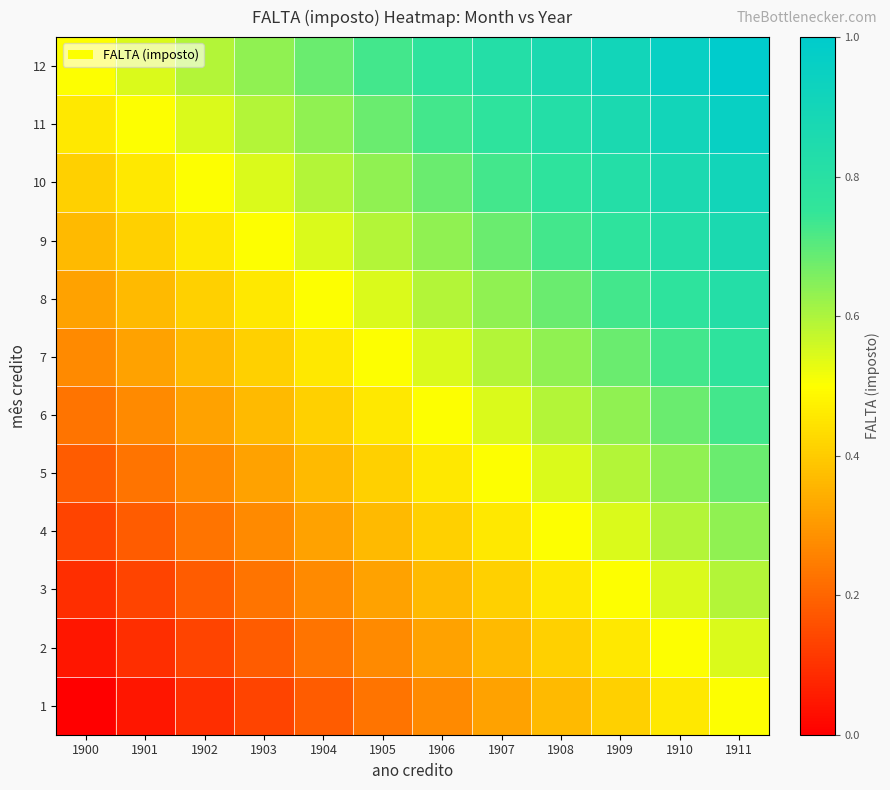

Reading left to right, list all the values displayed in this chart.

1: 1900=0.0	1901=0.0	1902=0.1	1903=0.1	1904=0.2	1905=0.2	1906=0.3	1907=0.3	1908=0.4	1909=0.4	1910=0.5	1911=0.5
2: 1900=0.0	1901=0.1	1902=0.1	1903=0.2	1904=0.2	1905=0.3	1906=0.3	1907=0.4	1908=0.4	1909=0.5	1910=0.5	1911=0.5
3: 1900=0.1	1901=0.1	1902=0.2	1903=0.2	1904=0.3	1905=0.3	1906=0.4	1907=0.4	1908=0.5	1909=0.5	1910=0.5	1911=0.6
4: 1900=0.1	1901=0.2	1902=0.2	1903=0.3	1904=0.3	1905=0.4	1906=0.4	1907=0.5	1908=0.5	1909=0.5	1910=0.6	1911=0.6
5: 1900=0.2	1901=0.2	1902=0.3	1903=0.3	1904=0.4	1905=0.4	1906=0.5	1907=0.5	1908=0.5	1909=0.6	1910=0.6	1911=0.7
6: 1900=0.2	1901=0.3	1902=0.3	1903=0.4	1904=0.4	1905=0.5	1906=0.5	1907=0.5	1908=0.6	1909=0.6	1910=0.7	1911=0.7
7: 1900=0.3	1901=0.3	1902=0.4	1903=0.4	1904=0.5	1905=0.5	1906=0.5	1907=0.6	1908=0.6	1909=0.7	1910=0.7	1911=0.8
8: 1900=0.3	1901=0.4	1902=0.4	1903=0.5	1904=0.5	1905=0.5	1906=0.6	1907=0.6	1908=0.7	1909=0.7	1910=0.8	1911=0.8
9: 1900=0.4	1901=0.4	1902=0.5	1903=0.5	1904=0.5	1905=0.6	1906=0.6	1907=0.7	1908=0.7	1909=0.8	1910=0.8	1911=0.9
10: 1900=0.4	1901=0.5	1902=0.5	1903=0.5	1904=0.6	1905=0.6	1906=0.7	1907=0.7	1908=0.8	1909=0.8	1910=0.9	1911=0.9
11: 1900=0.5	1901=0.5	1902=0.5	1903=0.6	1904=0.6	1905=0.7	1906=0.7	1907=0.8	1908=0.8	1909=0.9	1910=0.9	1911=1.0
12: 1900=0.5	1901=0.5	1902=0.6	1903=0.6	1904=0.7	1905=0.7	1906=0.8	1907=0.8	1908=0.9	1909=0.9	1910=1.0	1911=1.0